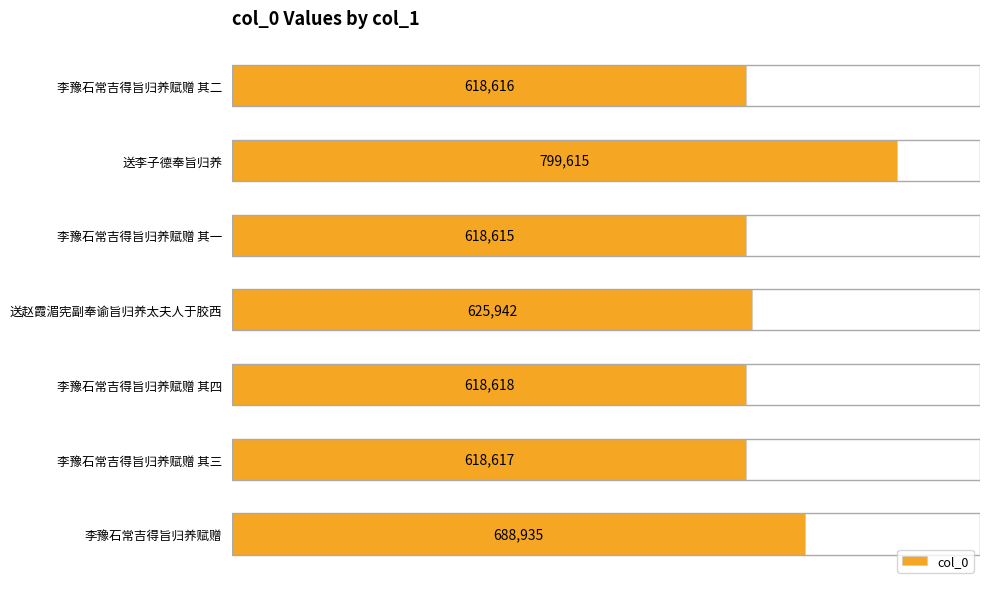

The chart shows a value of 905000 at 送赵霞湄宪副奉谕旨归养太夫人于胶西. True or false?

False